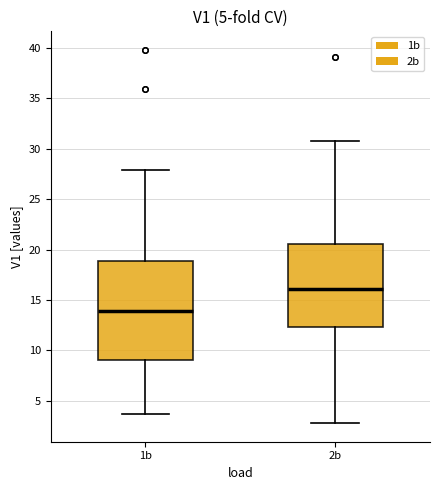

Which box has the highest median line?

2b